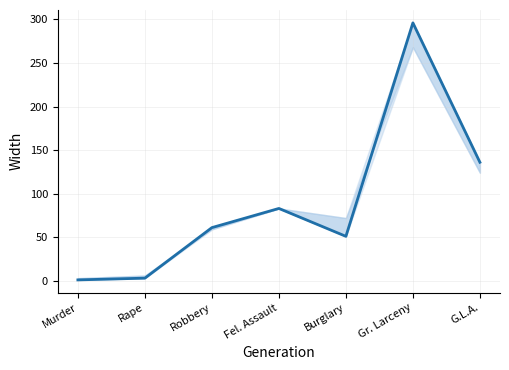

What is the label of the 6th point from the right?

Rape